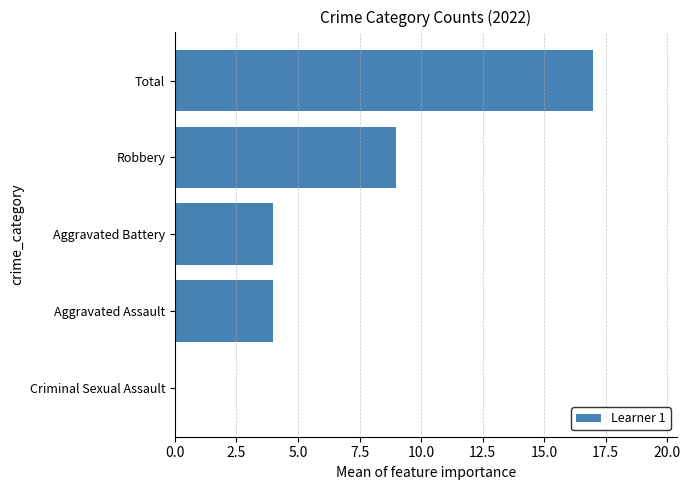

What is the change in value from Robbery to Aggravated Battery?

-5